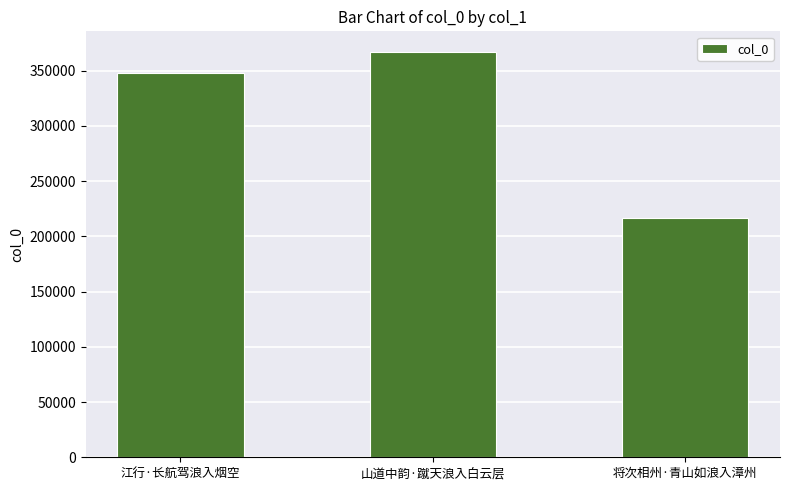

How many categories are shown in the chart?

3